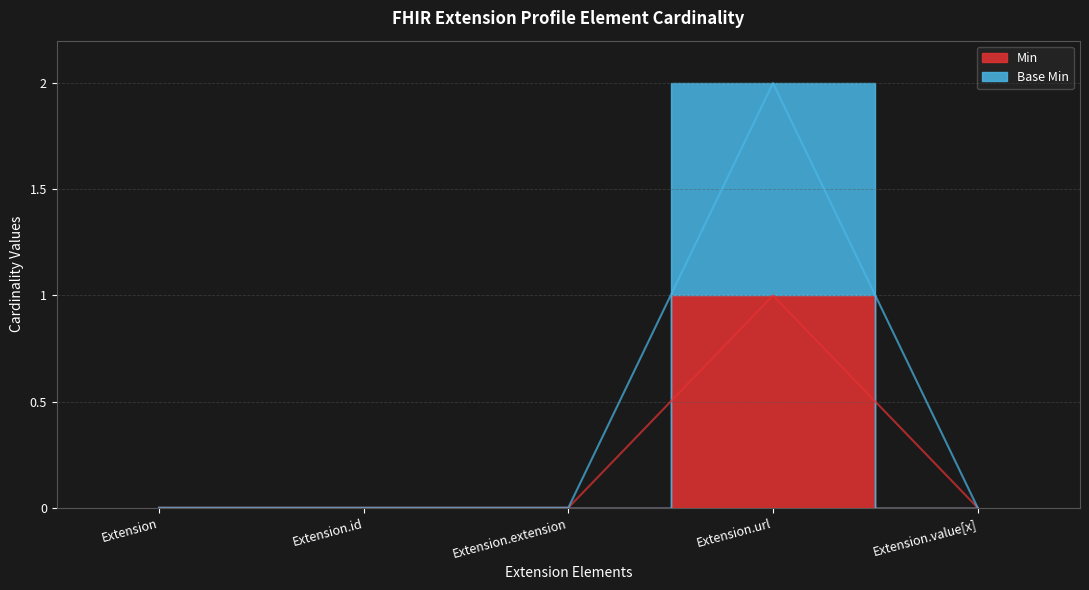

What is the spread (max minus min) of values at Extension.url?

1